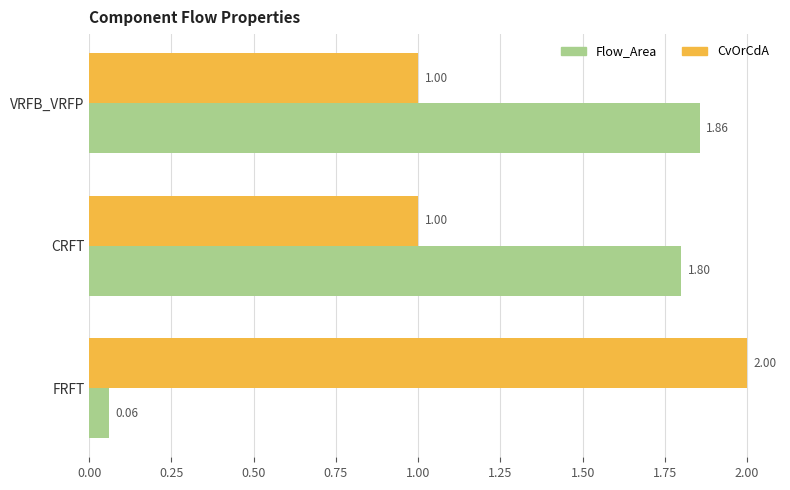

What is the average value of the CvOrCdA series?

1.3